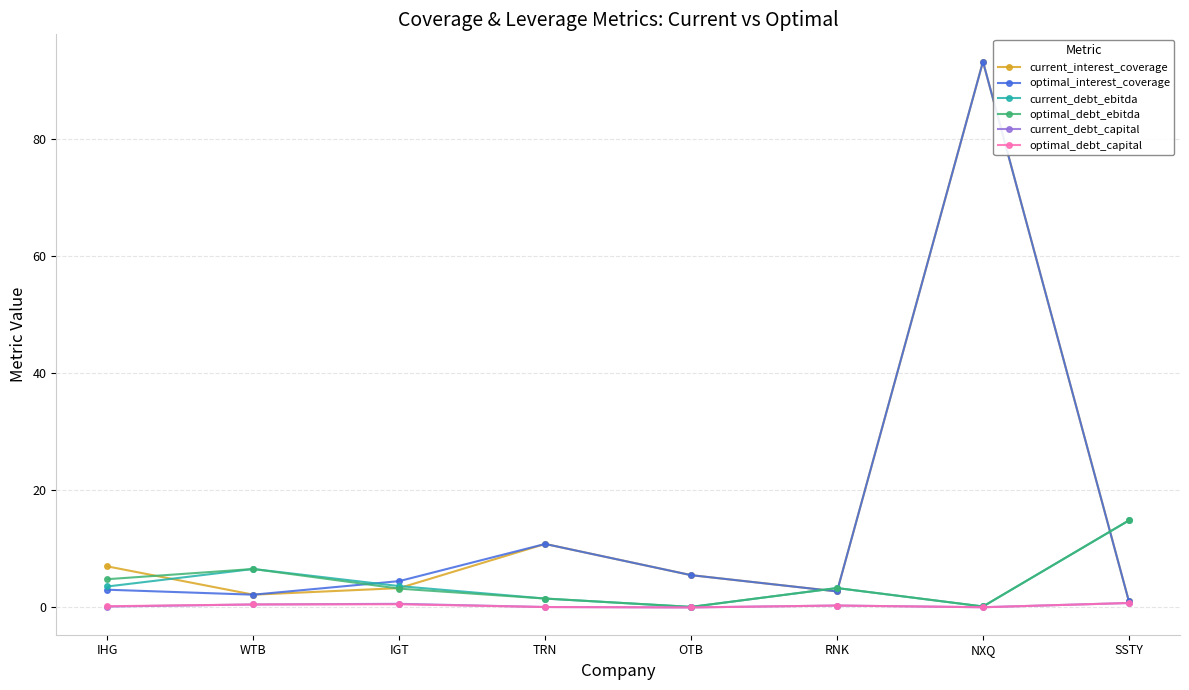

True or false: current_interest_coverage and optimal_debt_ebitda cross at least once.

True